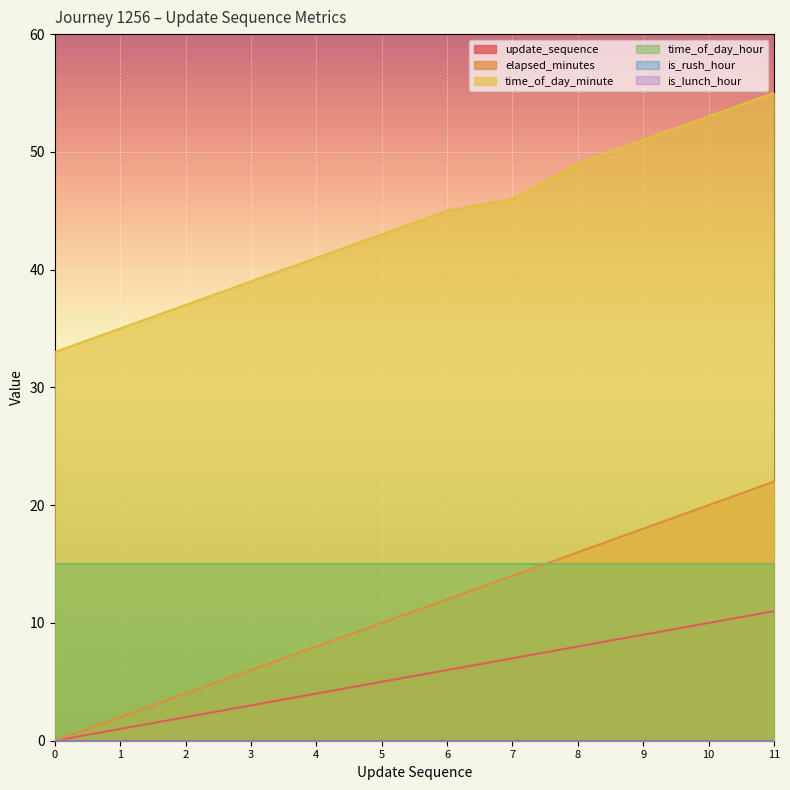

The time_of_day_minute series shows 49 at 8. True or false?

True